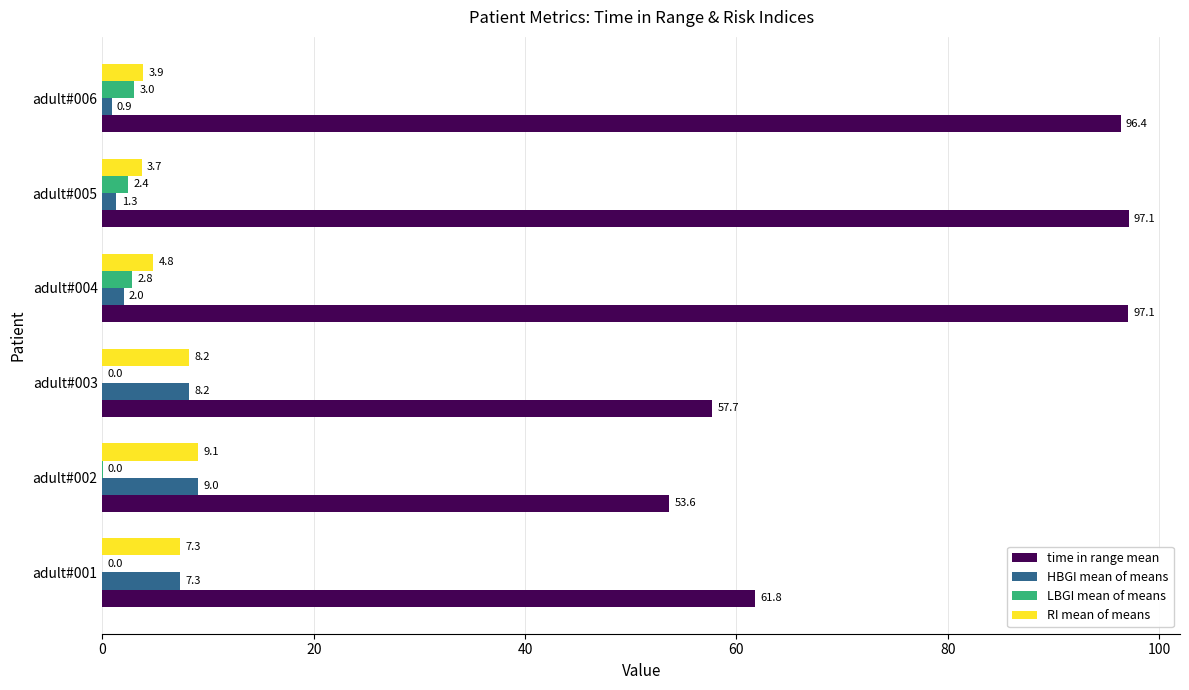

Which series has the largest total across all categories?

time in range mean